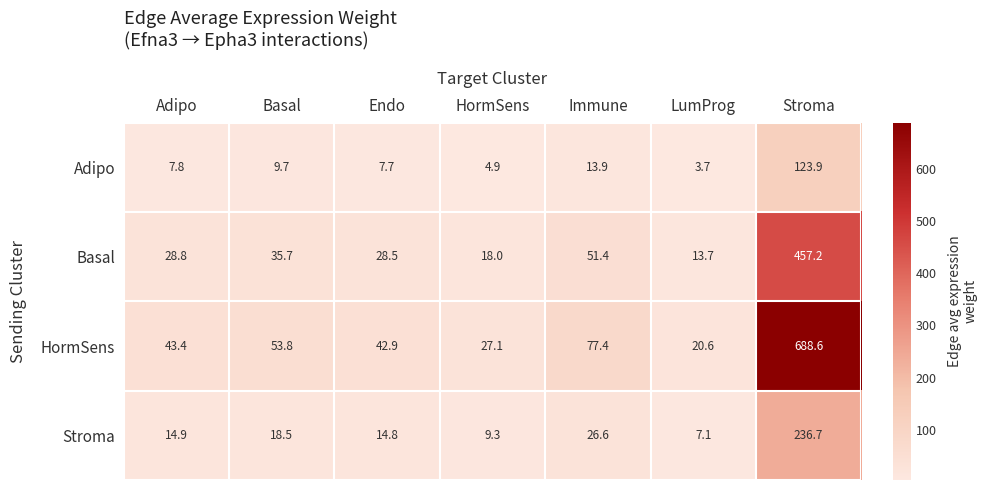

The value of Adipo at Immune is 13.9. True or false?

True